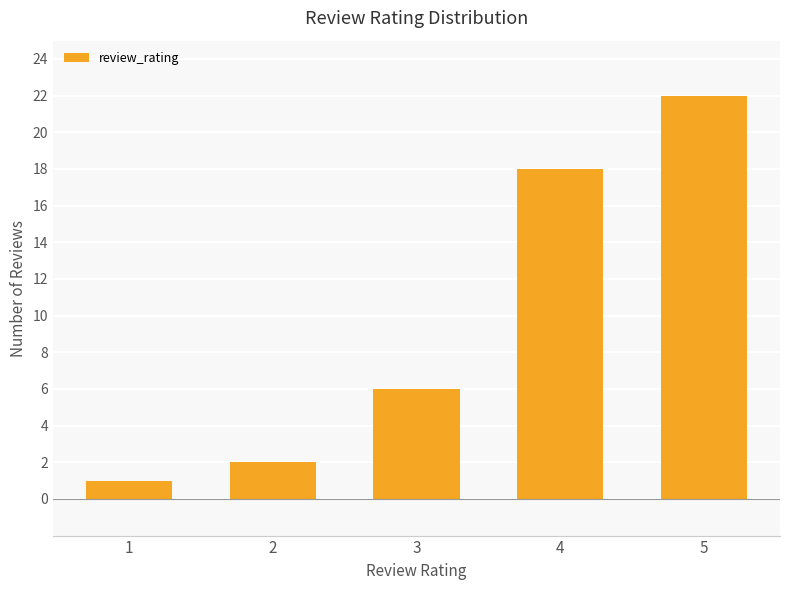

How many distinct data groups are displayed?

1